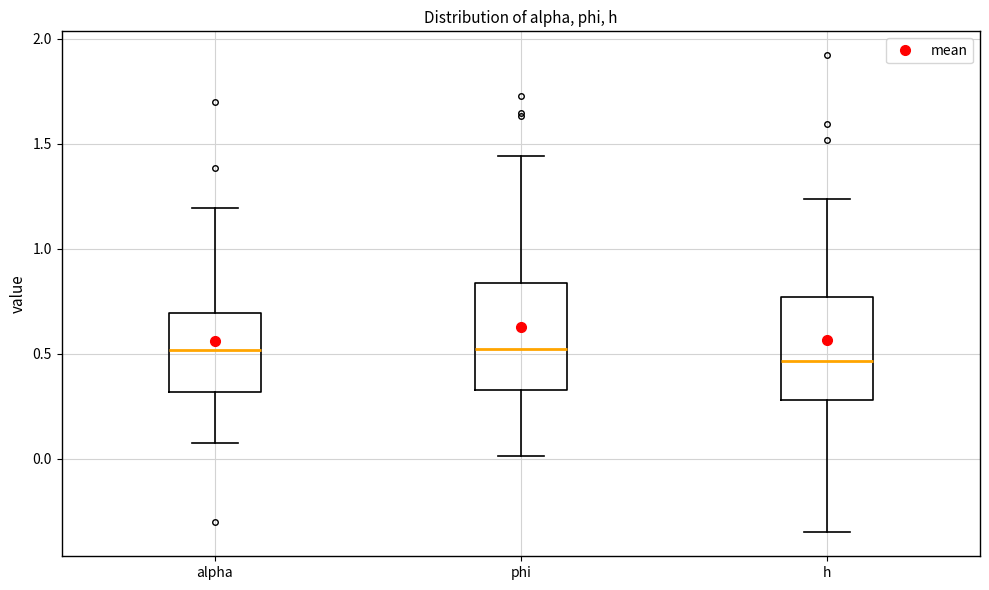

Reading left to right, read every box against the y-axis: the position of its median line, the range the box covers, and the ends of its whiskers. The values are not printed on the chart, so give them approximately, as read against the axis.

alpha: median 0.50, box 0.30 to 0.70, whiskers 0.05 to 1.20
phi: median 0.50, box 0.35 to 0.85, whiskers 0.00 to 1.45
h: median 0.45, box 0.30 to 0.75, whiskers -0.35 to 1.25